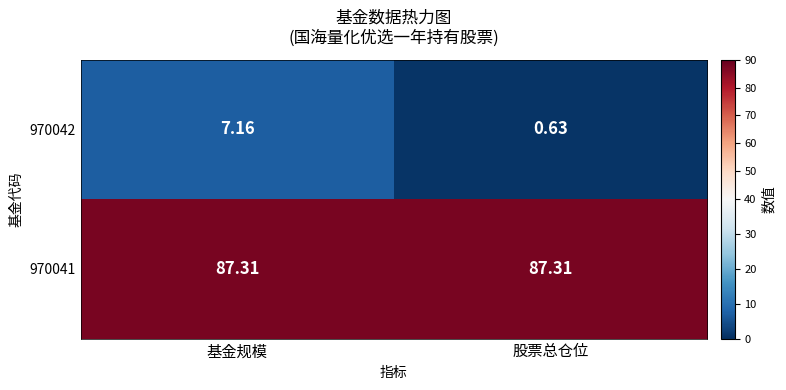

Which category has the lowest value across all series?

股票总仓位